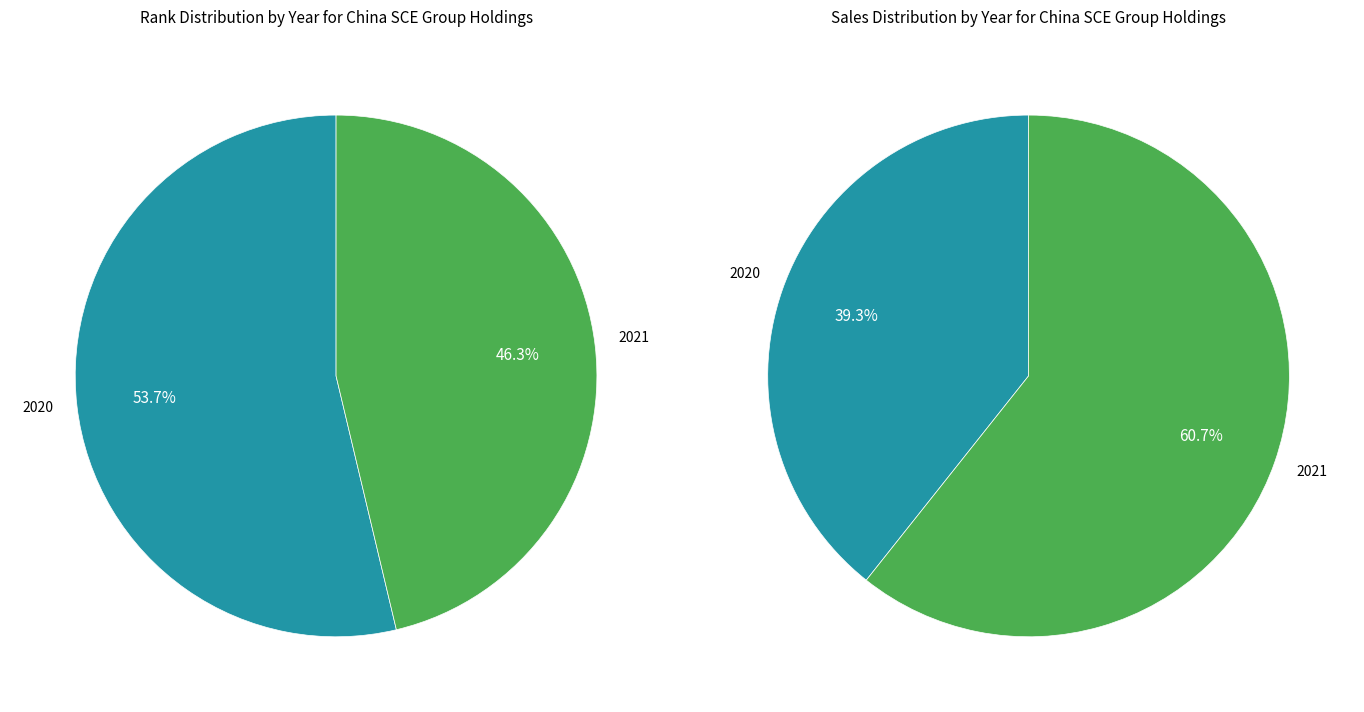

The 2021 slice represents 34% of the pie. True or false?

False